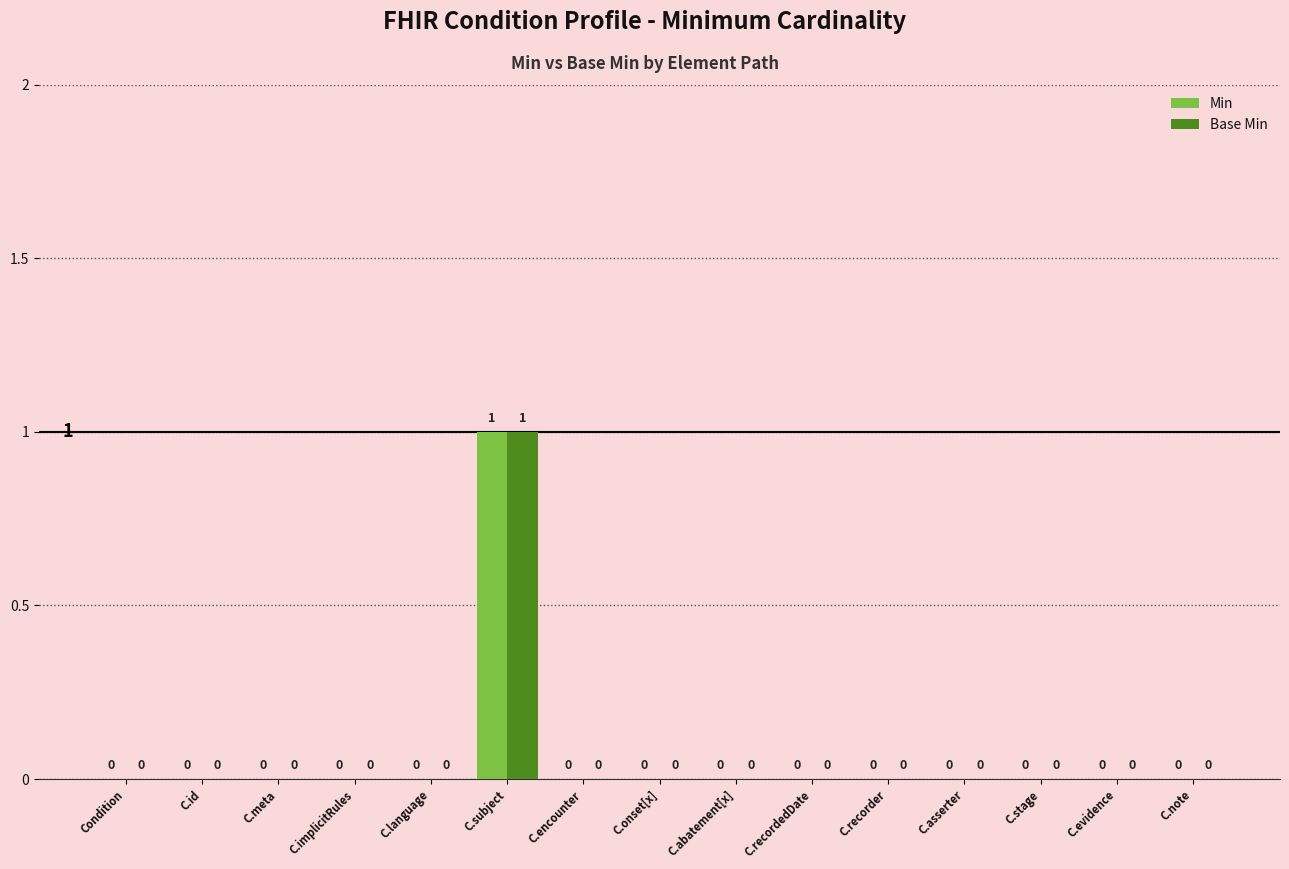

The value of Min at C.stage is 0. True or false?

True